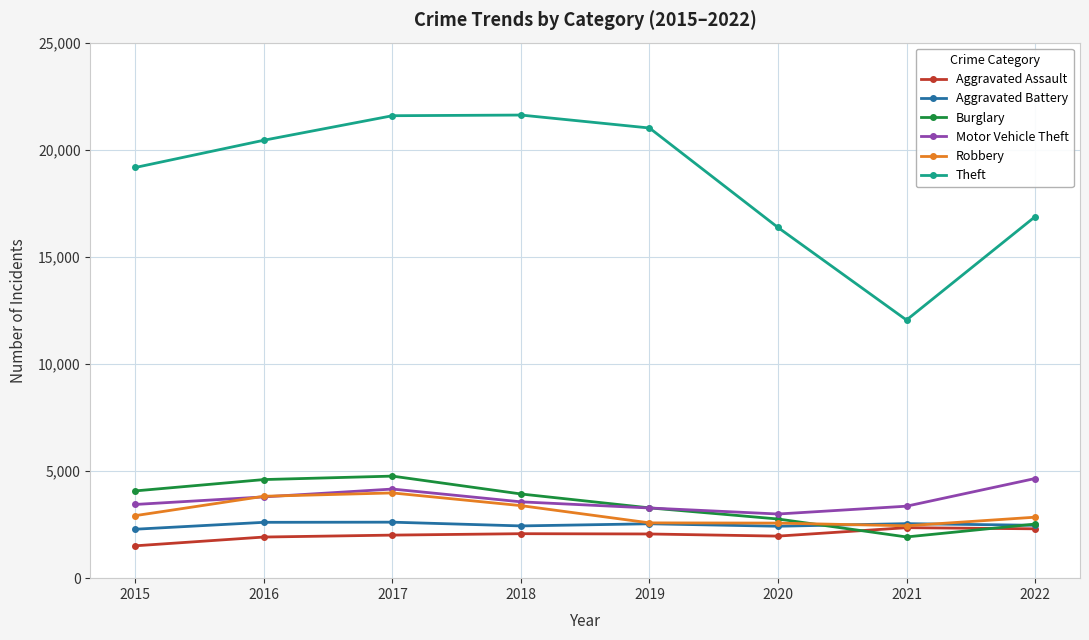

What is the difference between the Aggravated Assault values at 2018 and 2017?

66